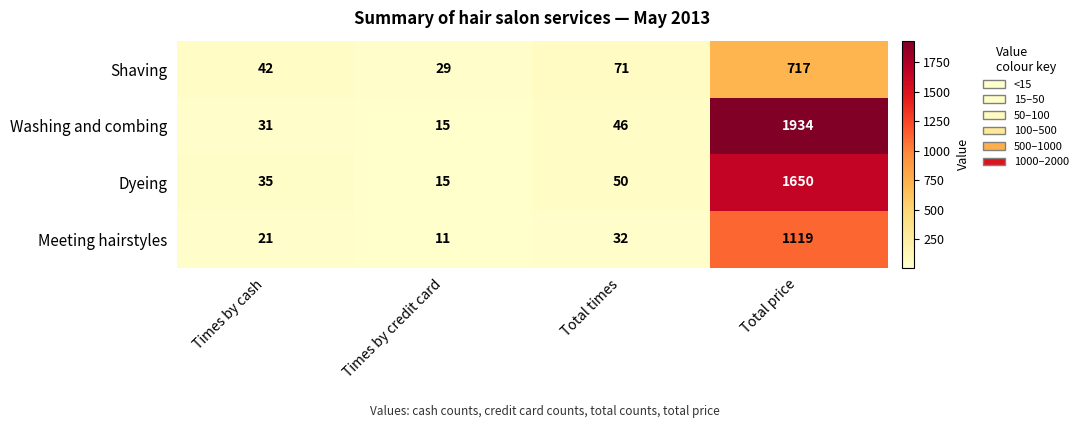

List the labels in order of Shaving value, largest first.

Total price, Total times, Times by cash, Times by credit card